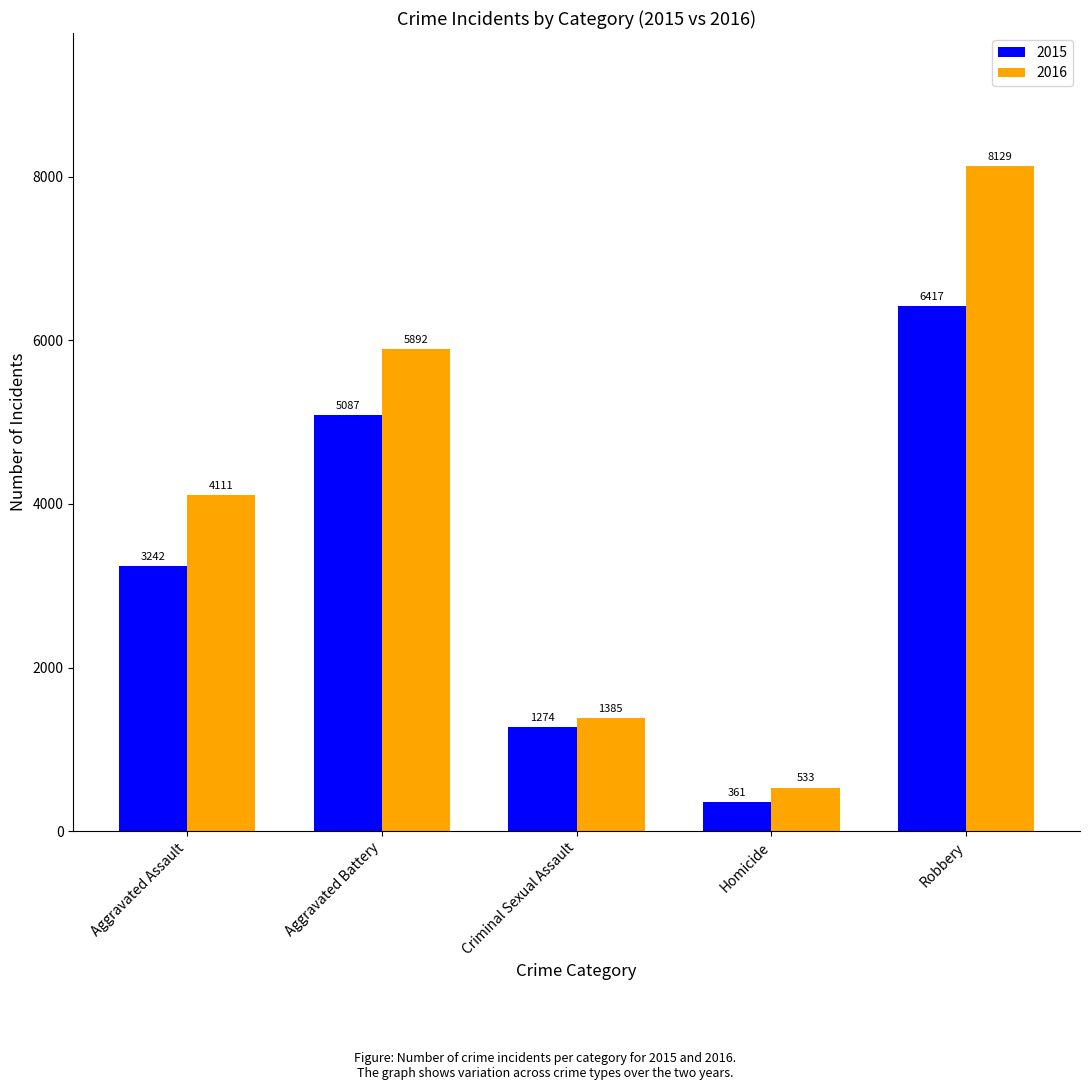

Which series has the largest range (max minus min)?

2016